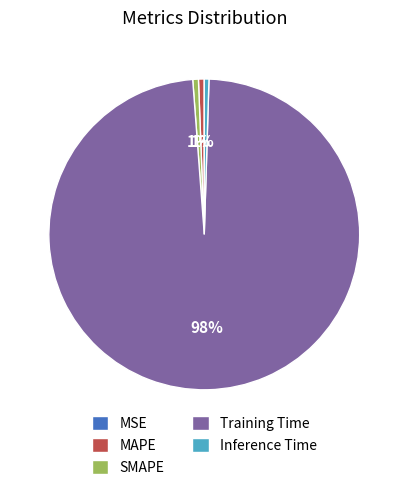

Is there a majority slice in this chart?

Yes